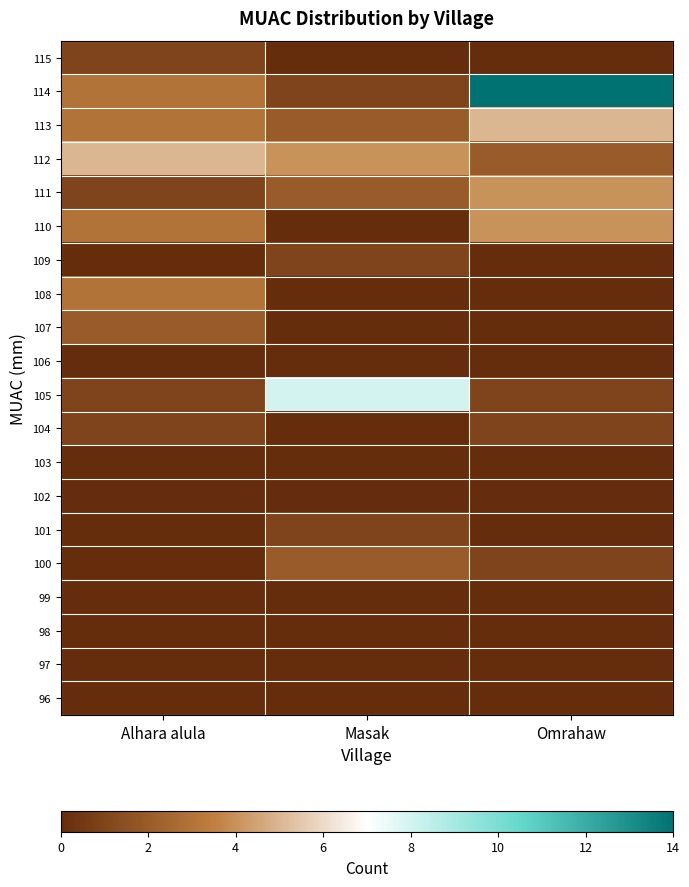

Between Alhara alula and Masak, which is larger?

Alhara alula